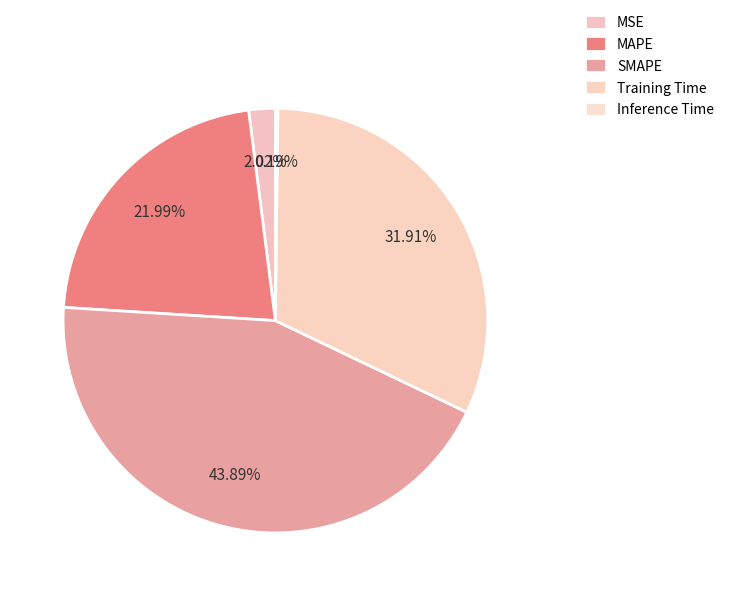

To the nearest percent, what is the difference between the largest and smallest slice percentages?

44%